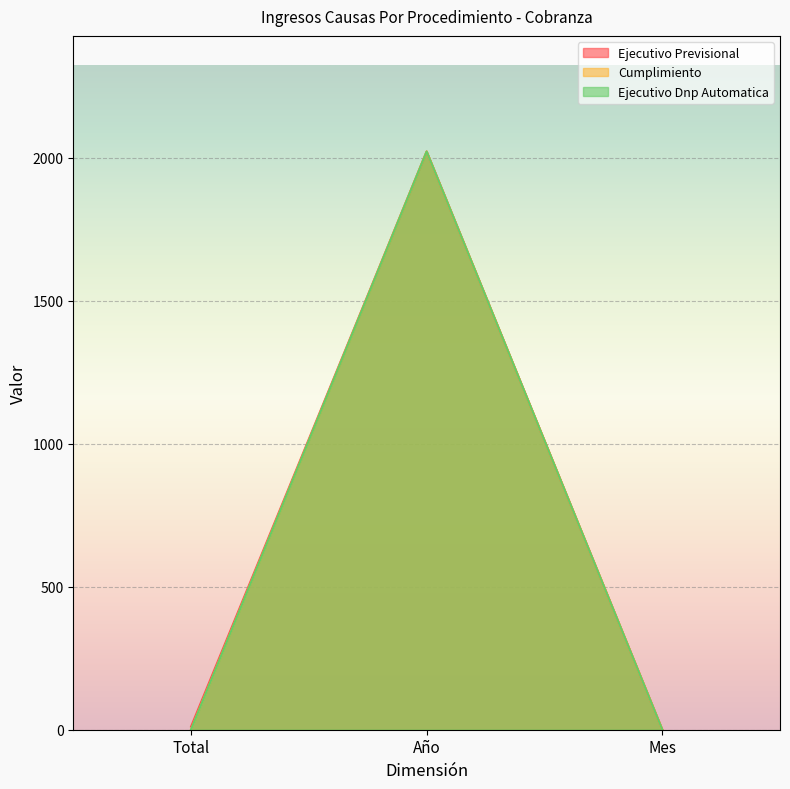

Which series has the largest range (max minus min)?

Ejecutivo Previsional